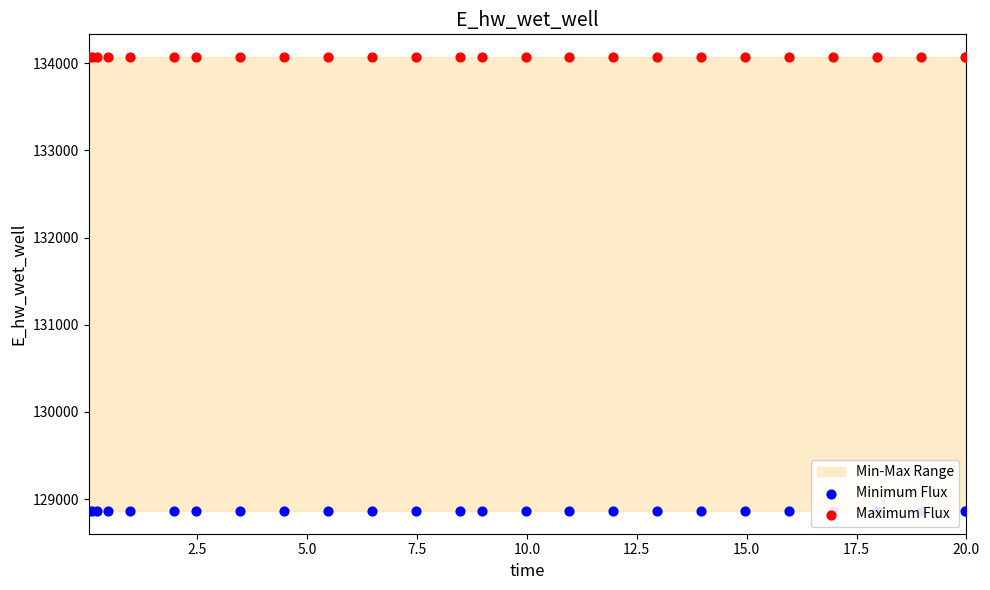

Which series contains the highest Y value?

Maximum Flux